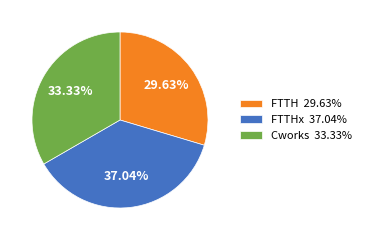

How many segments does this pie chart have?

3